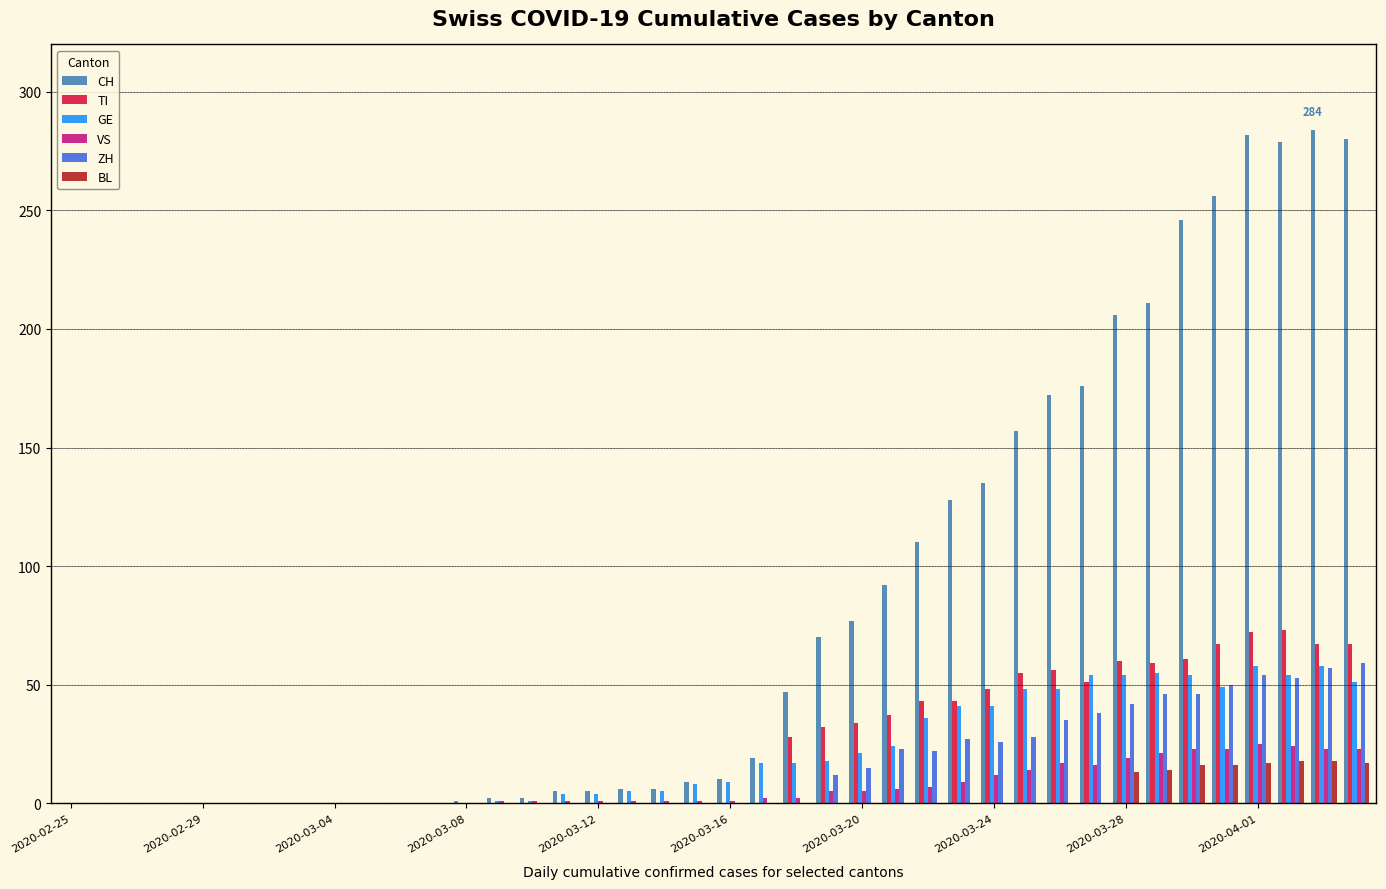

How many data points does each series have?

40